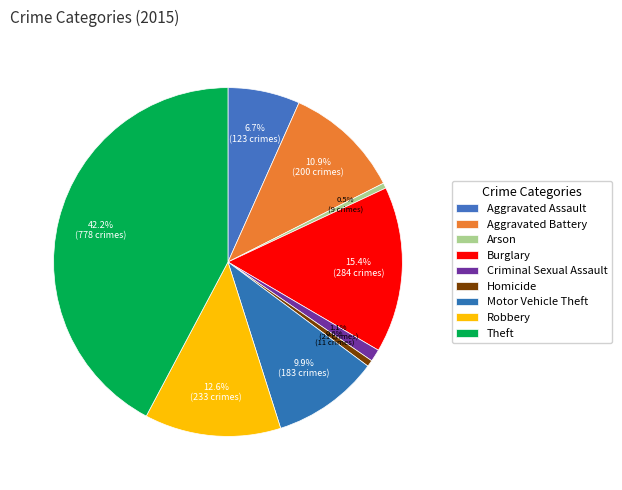

Count the number of slices in the pie.

9